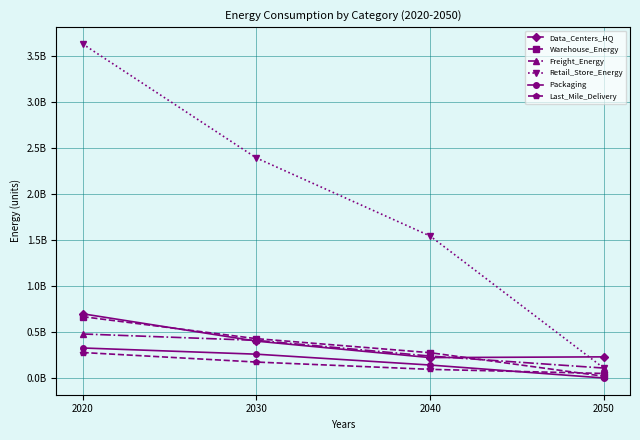

At which category does Data_Centers_HQ reach its first local valley?

2040